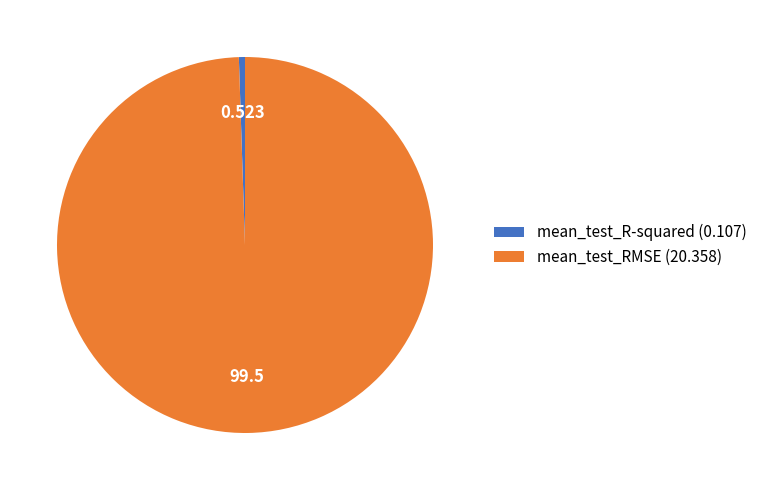

Is it true that mean_test_RMSE is 99% of the pie?

True